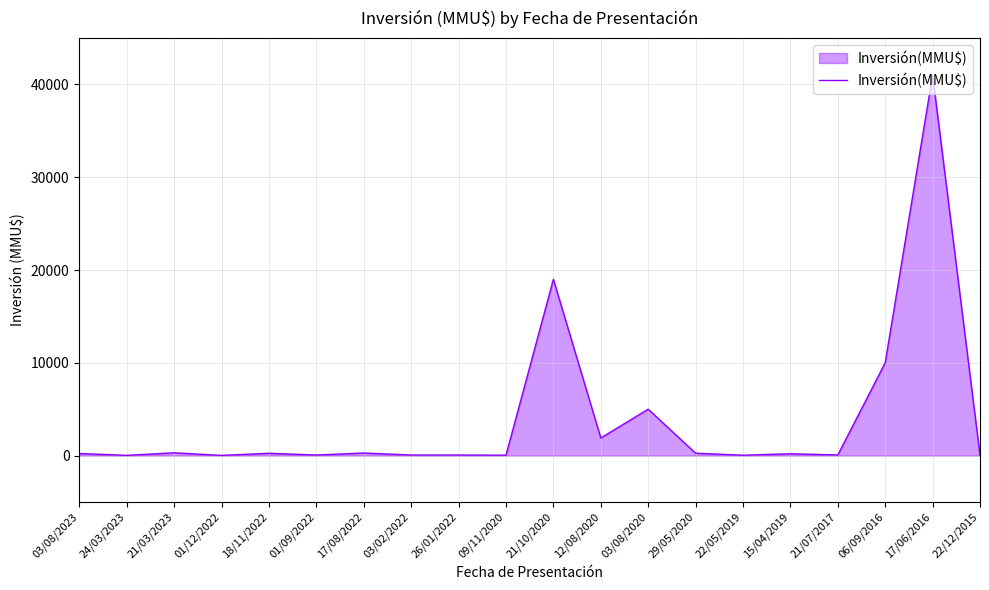

How many values are below 228?

10